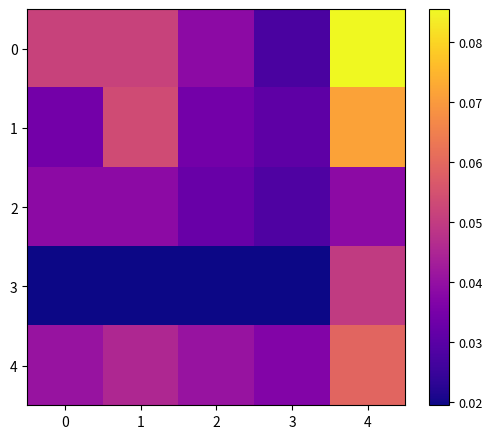

Reading left to right, transcribe all the data shown in this chart.

0: 0=0.1	1=0.1	2=0.0	3=0.0	4=0.1
1: 0=0.0	1=0.1	2=0.0	3=0.0	4=0.1
2: 0=0.0	1=0.0	2=0.0	3=0.0	4=0.0
3: 0=0.0	1=0.0	2=0.0	3=0.0	4=0.0
4: 0=0.0	1=0.0	2=0.0	3=0.0	4=0.1